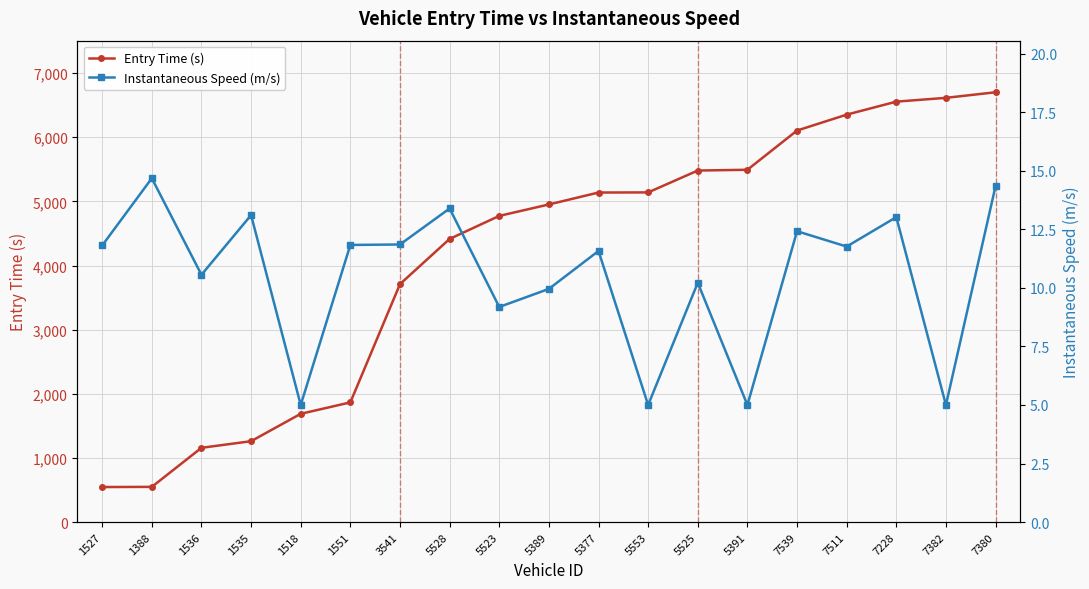

Where does the Instantaneous Speed (m/s) series first go above 11?

1527